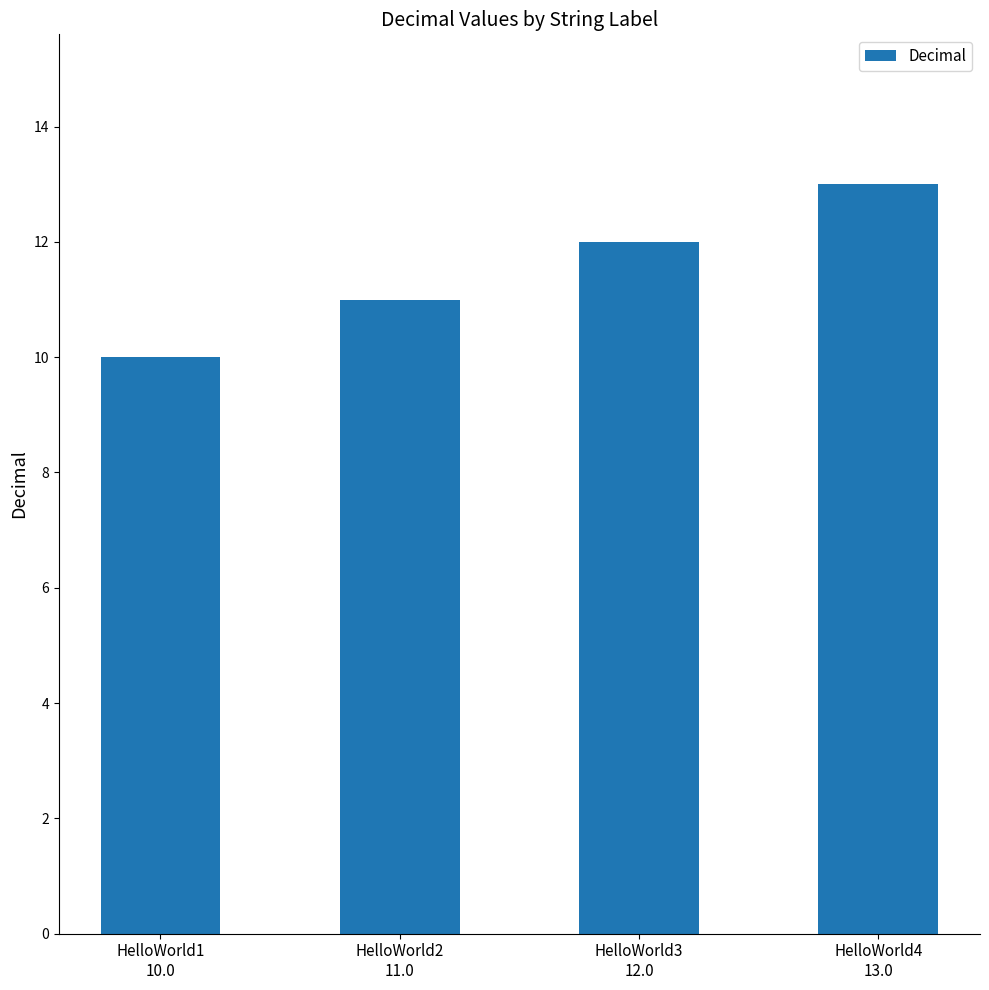

What is the difference between the values at HelloWorld1
10.0 and HelloWorld3
12.0?

2